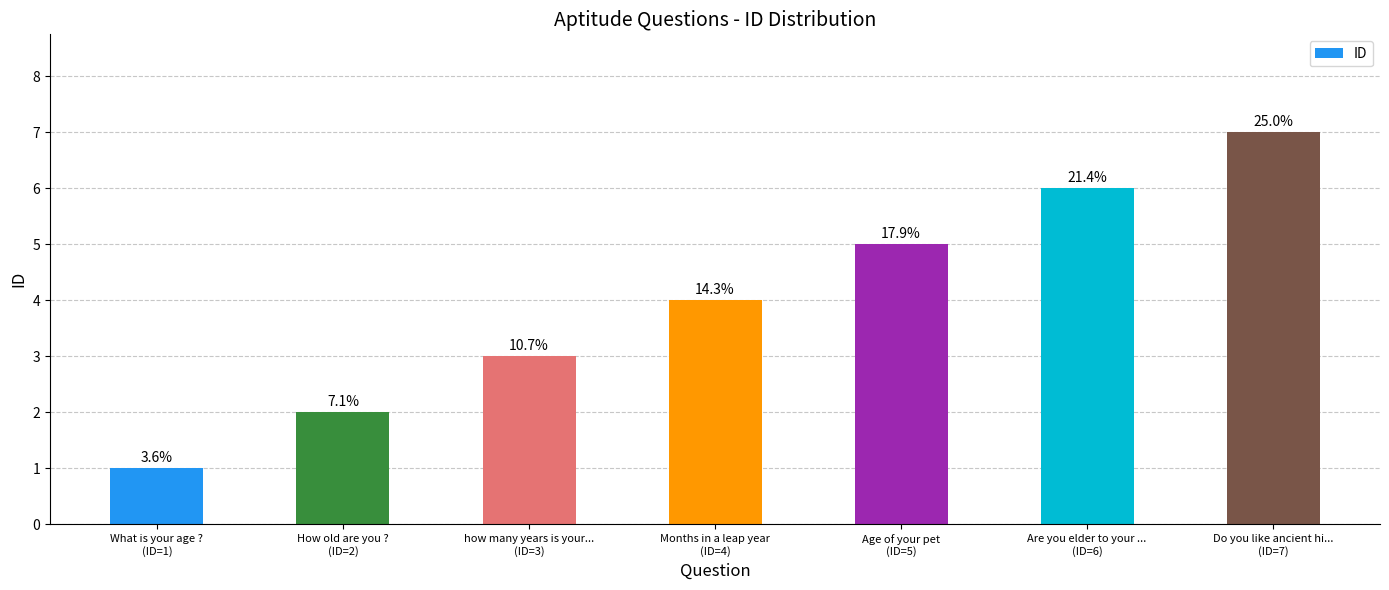

Count the values in the range 2 to 6.

5